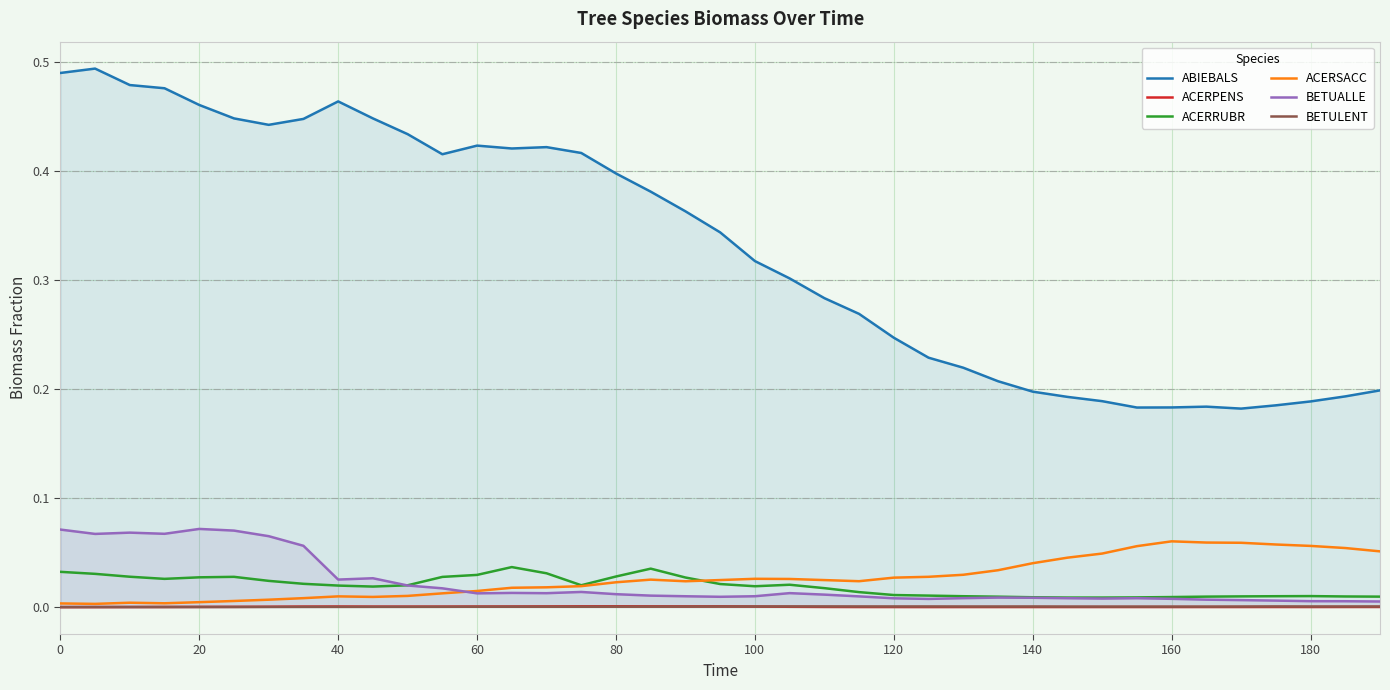

List the series in order of their peak value, highest first.

ABIEBALS, BETUALLE, ACERSACC, ACERRUBR, ACERPENS, BETULENT